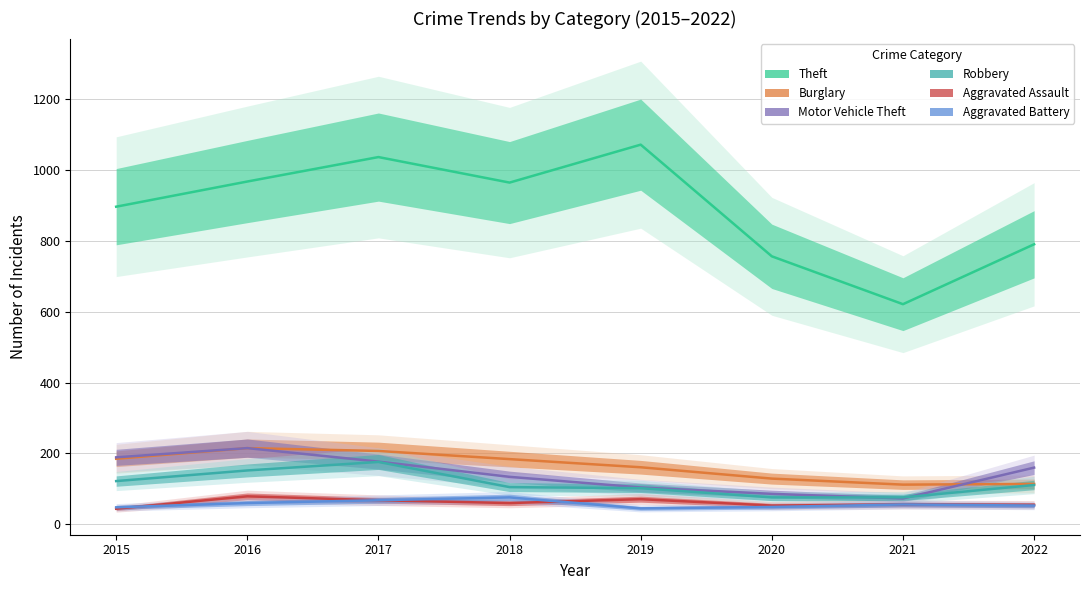

What is the spread (max minus min) of values at 2020?

707